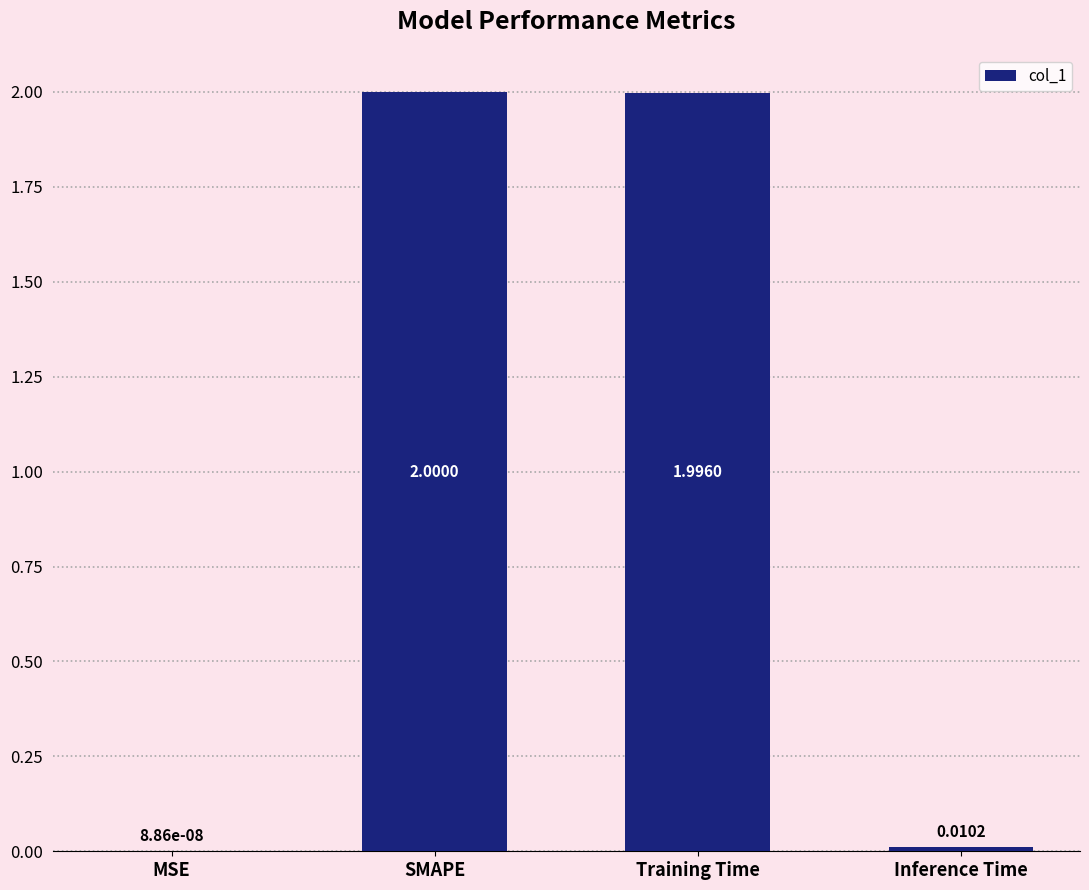

Count the number of data series in this chart.

1